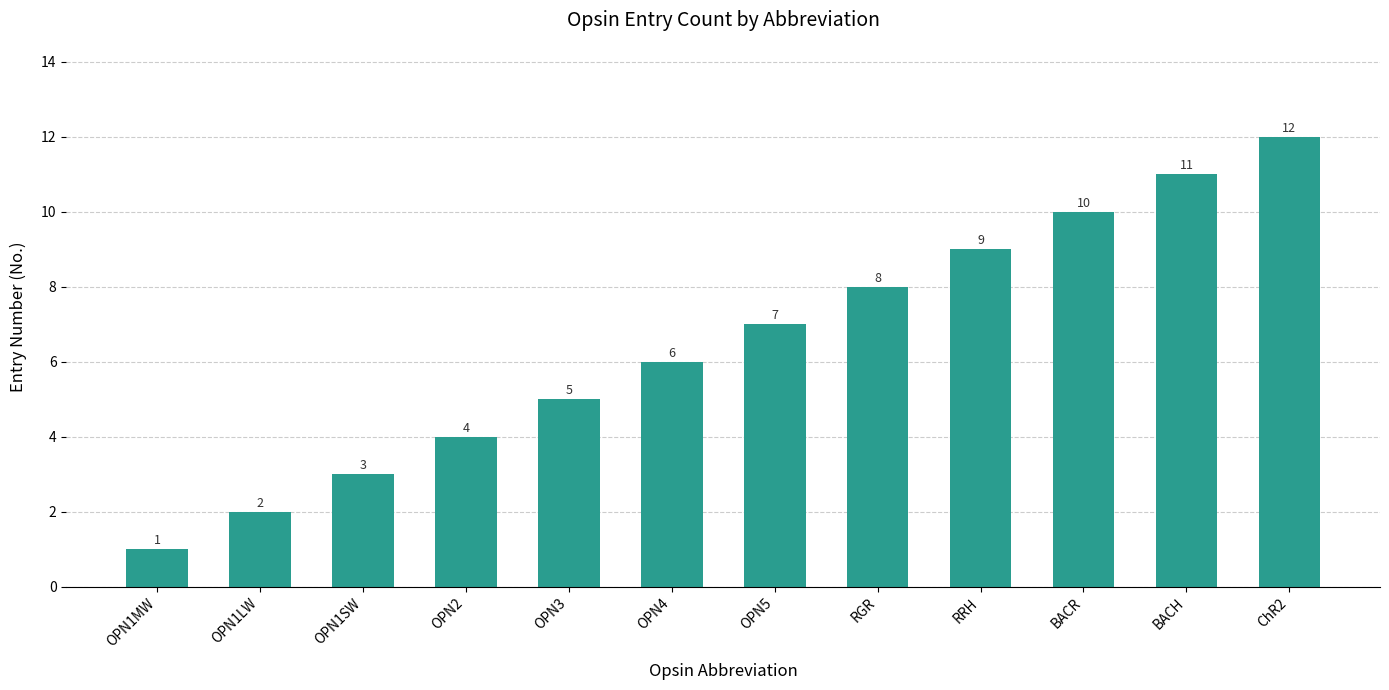

True or false: the data shows 2 at OPN5.

False